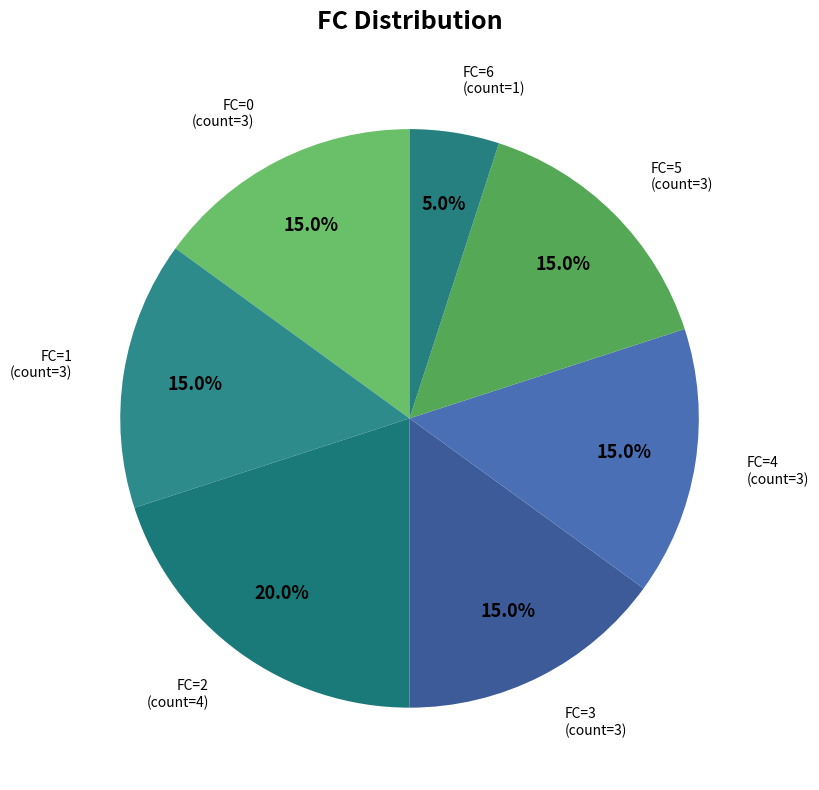

To the nearest percent, what portion does FC=3 represent?

15%